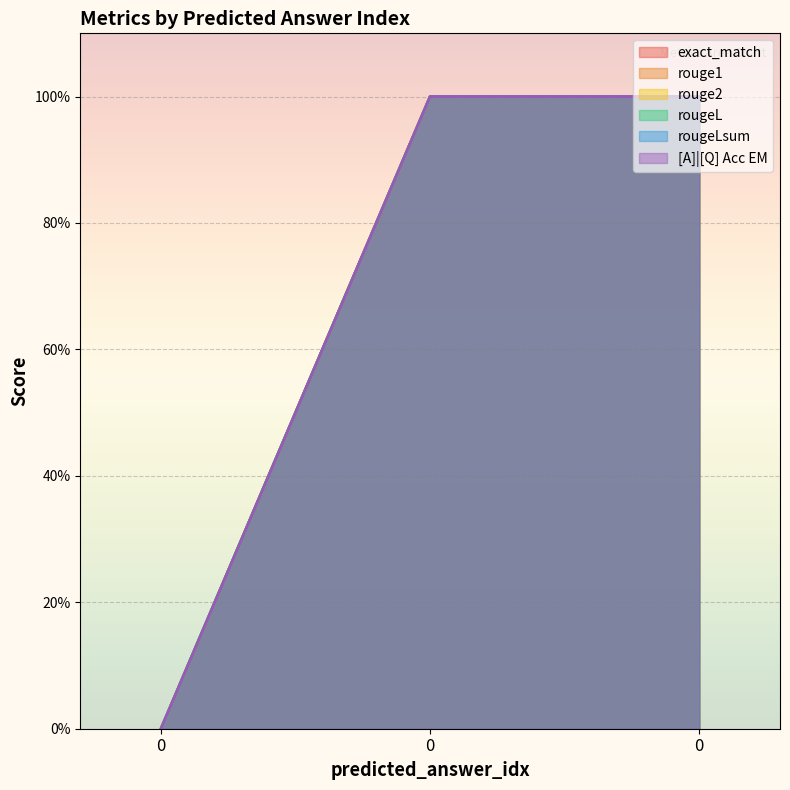

How many values in the rougeL series are below 1?

1